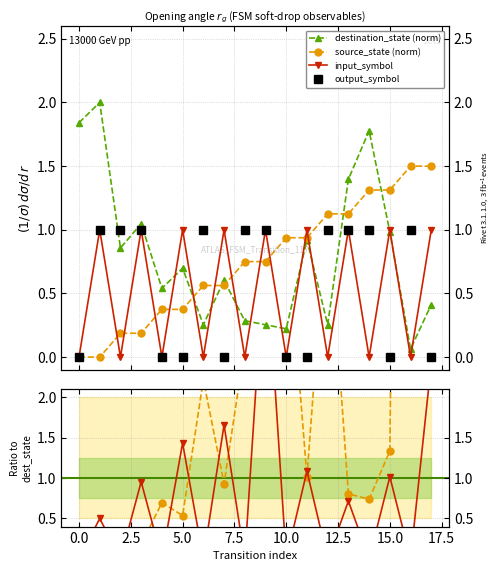

What is the difference between the highest and lowest values at 2.5?

1.0